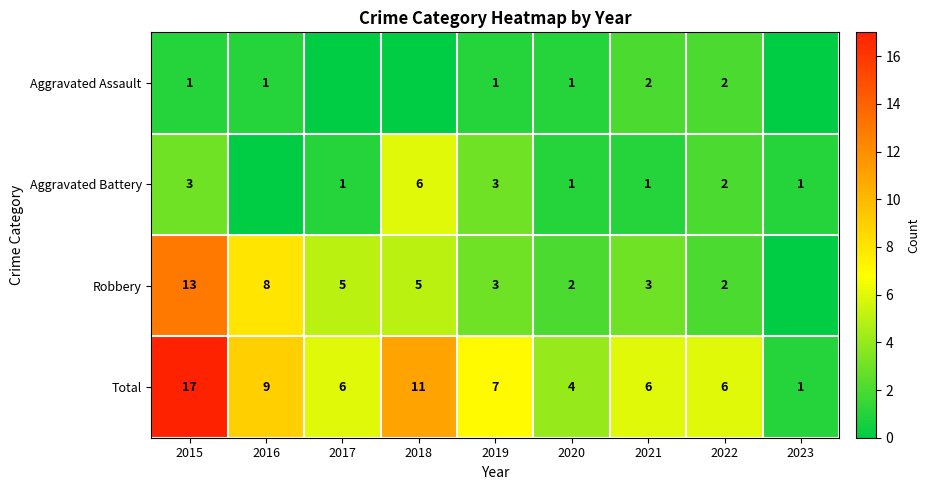

True or false: Aggravated Assault has a value of 3 at 2022.

False